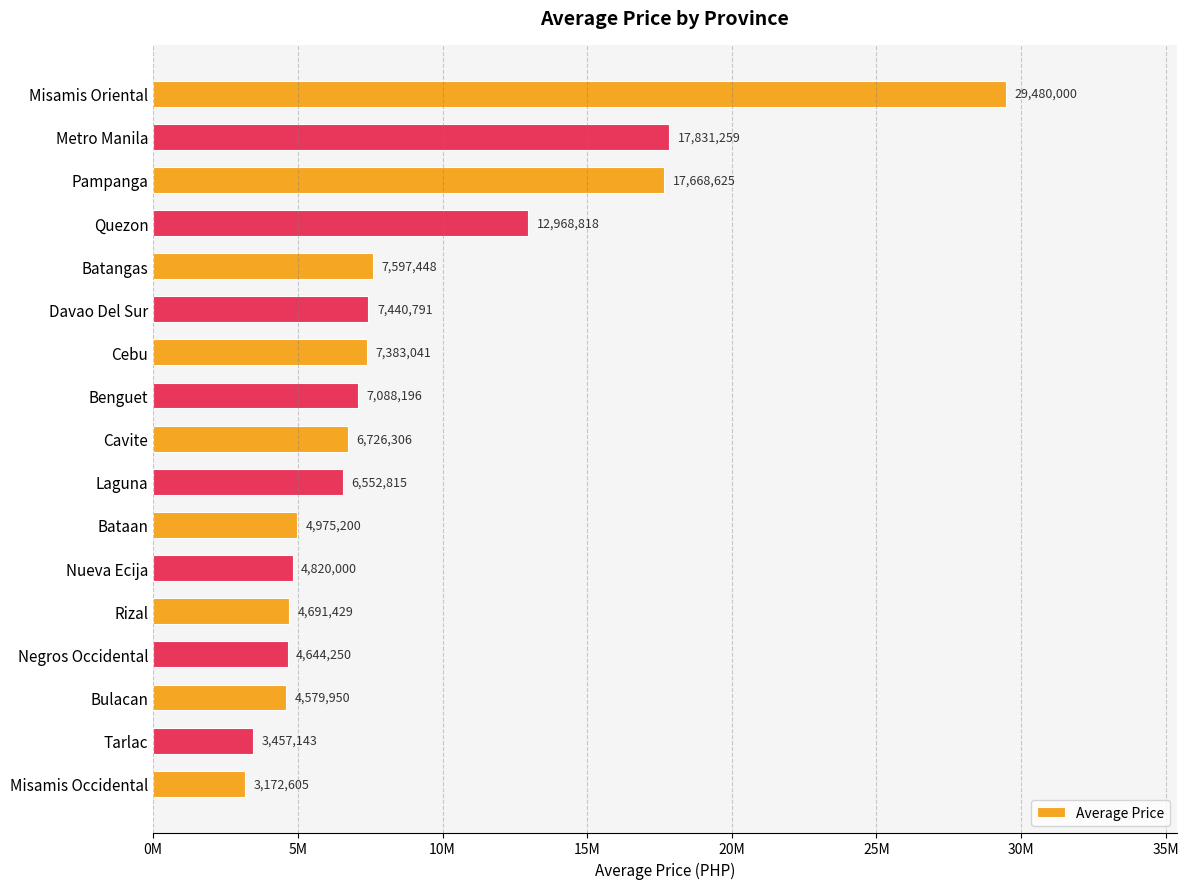

Are the bars horizontal?

Yes